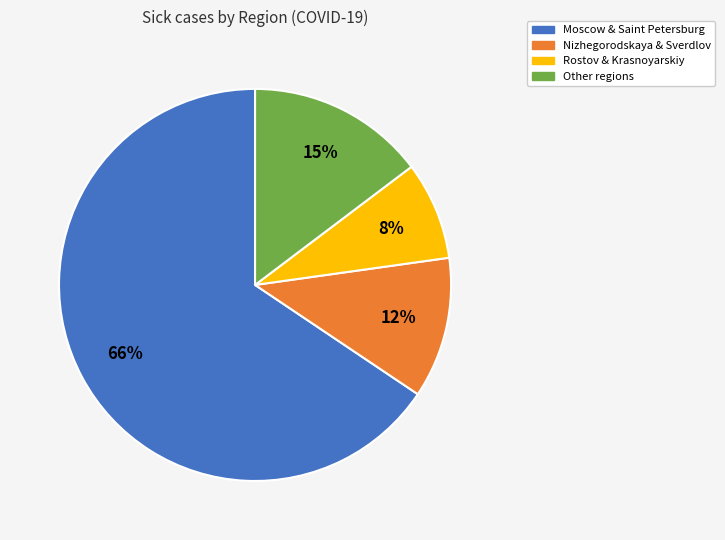

How many slices are in this pie chart?

4